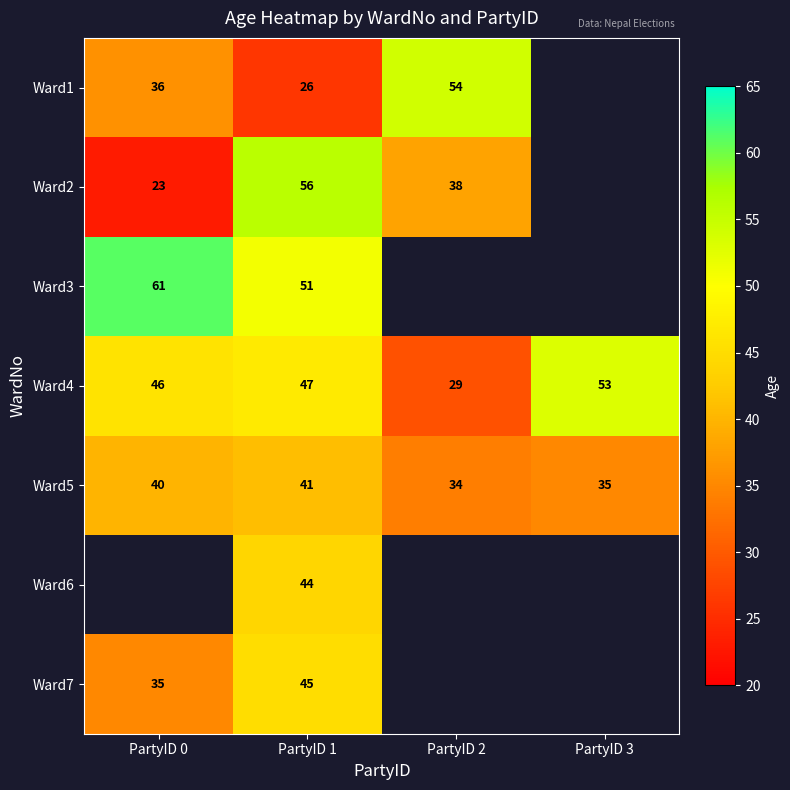

What is the lowest value of the Ward4 series?

29